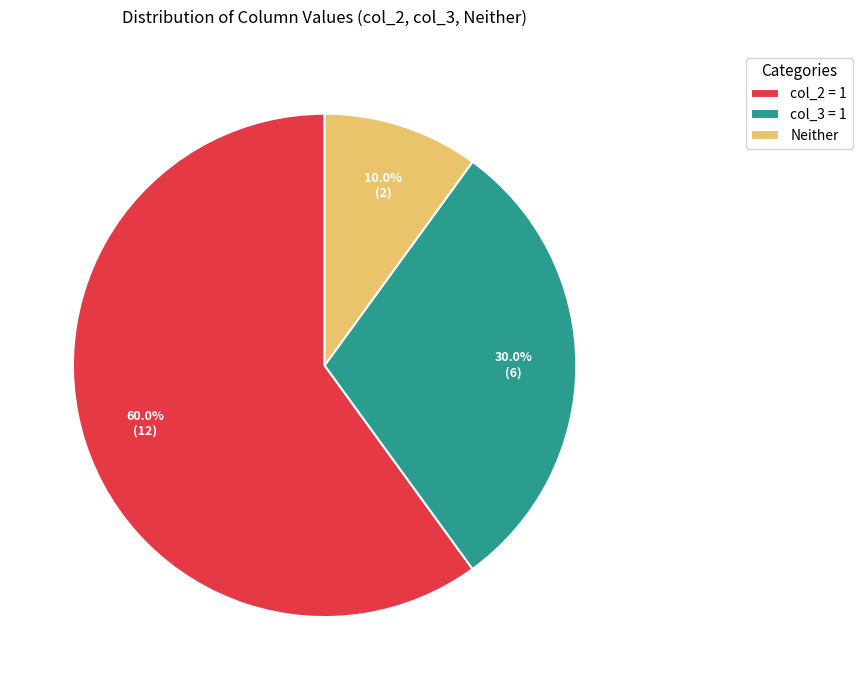

What is the total percentage of Neither and col_2 = 1?

70.0%